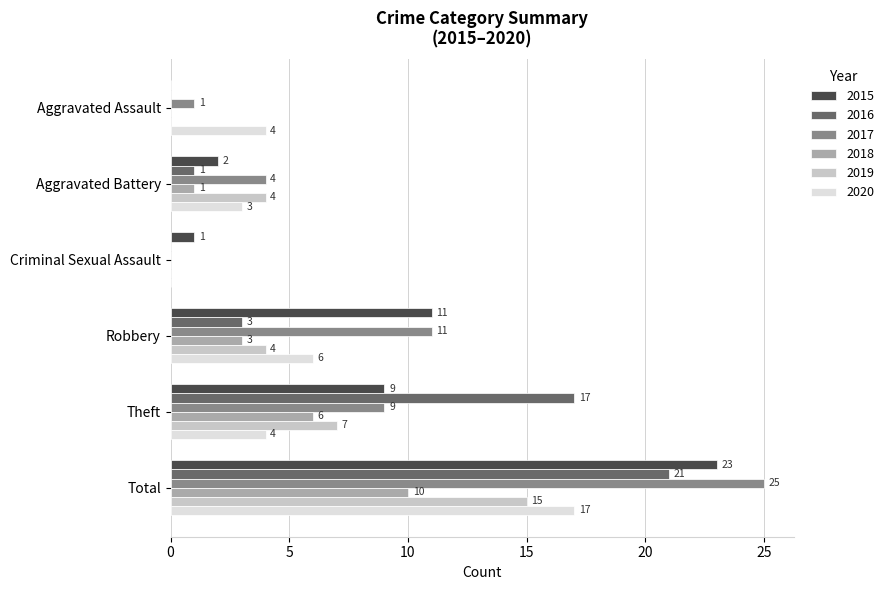

Which series changed the most between Criminal Sexual Assault and Theft?

2016